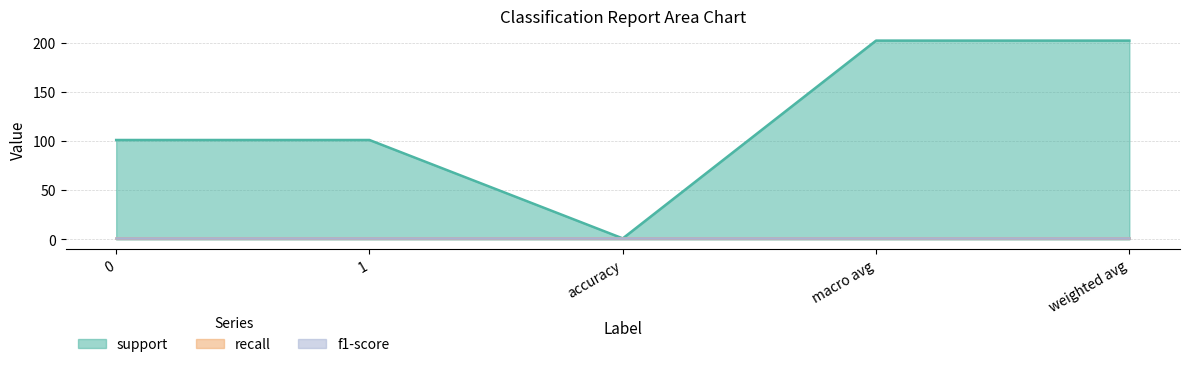

Which series has the widest spread of values?

support